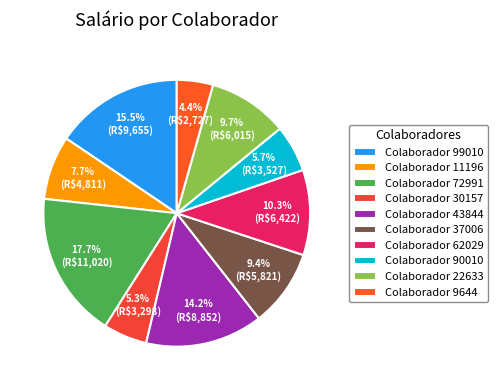

How many slices are in this pie chart?

10